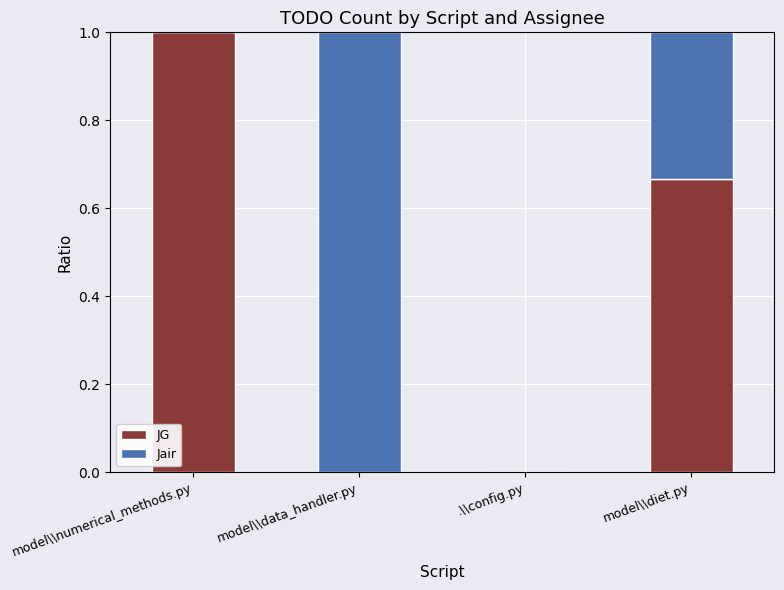

What is the highest value of the JG series?

1.0